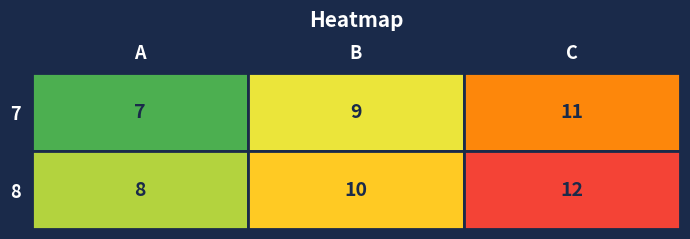

What is the spread (max minus min) of values at B?

1